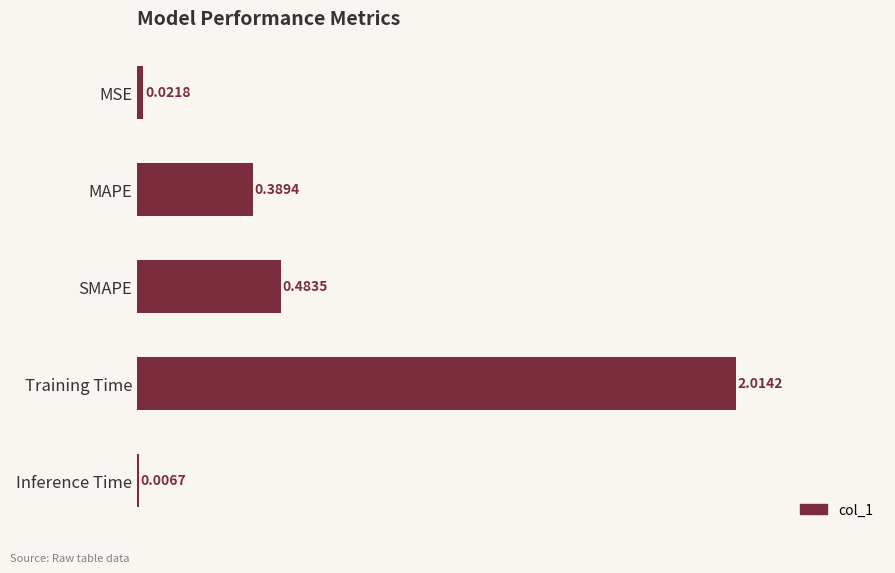

What is the change in value from Training Time to Inference Time?

-2.0